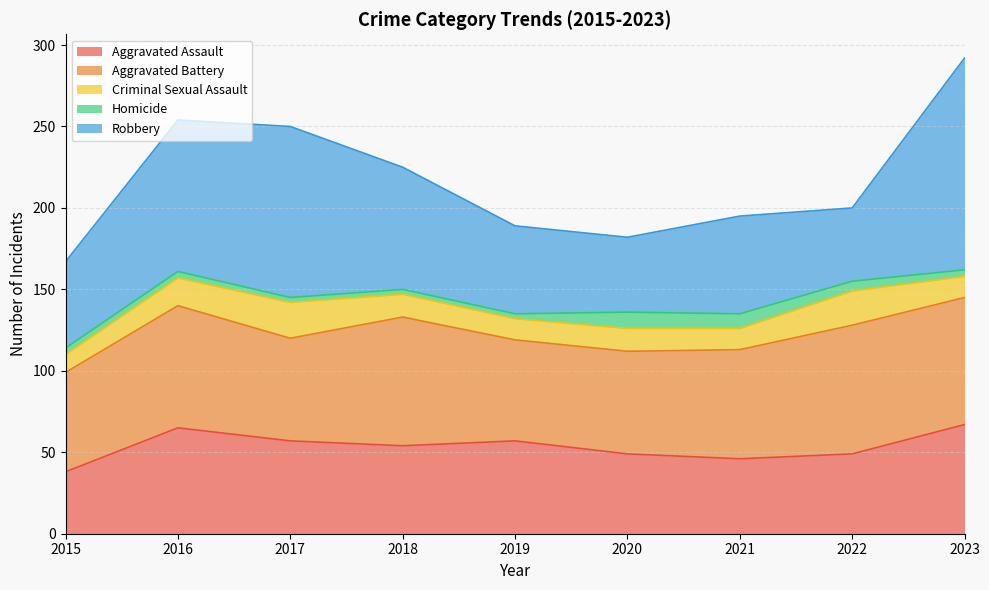

At how many categories does at least one series exceed 92?

3